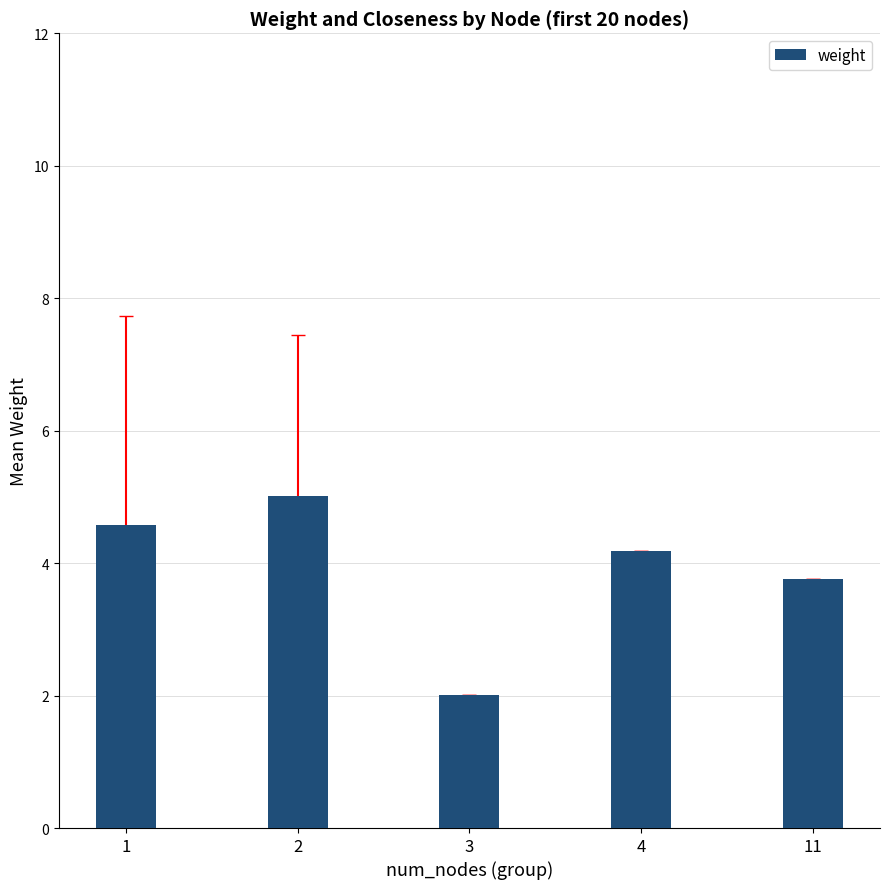

What is the minimum value shown in the chart?

2.0